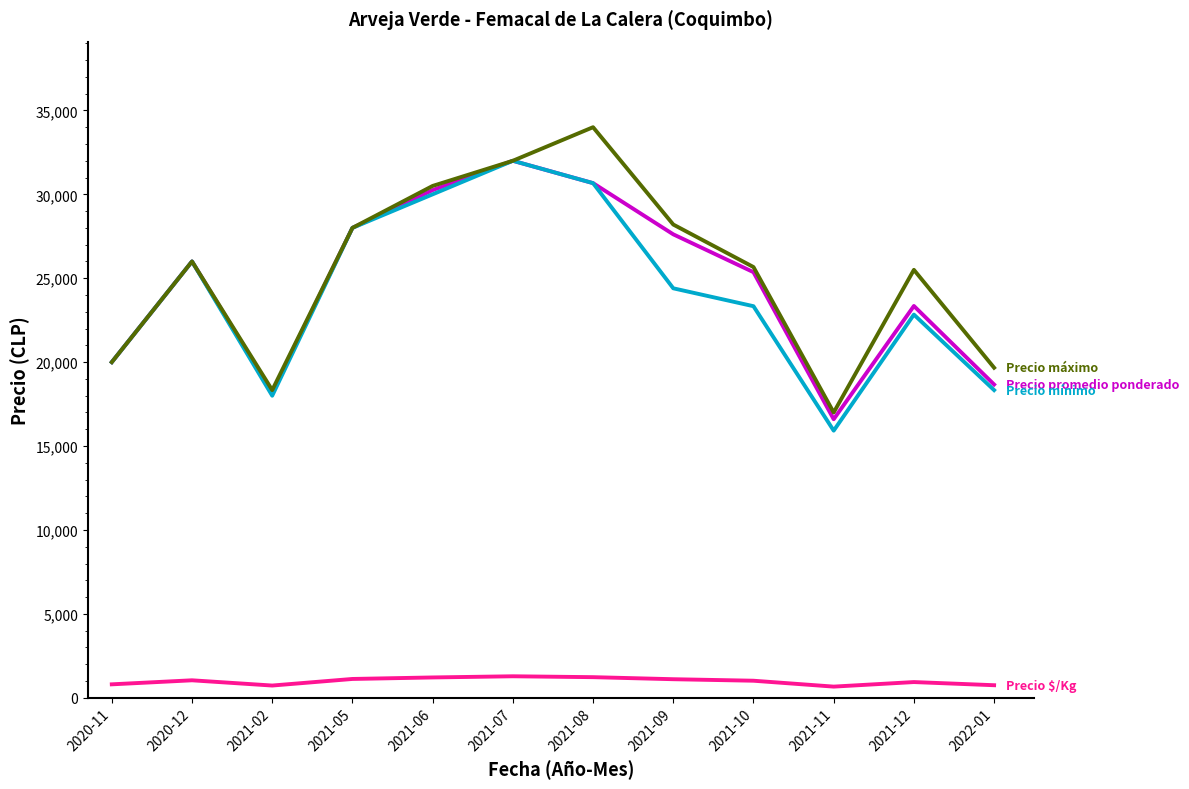

What is the total value across all series at 2020-12?

79040